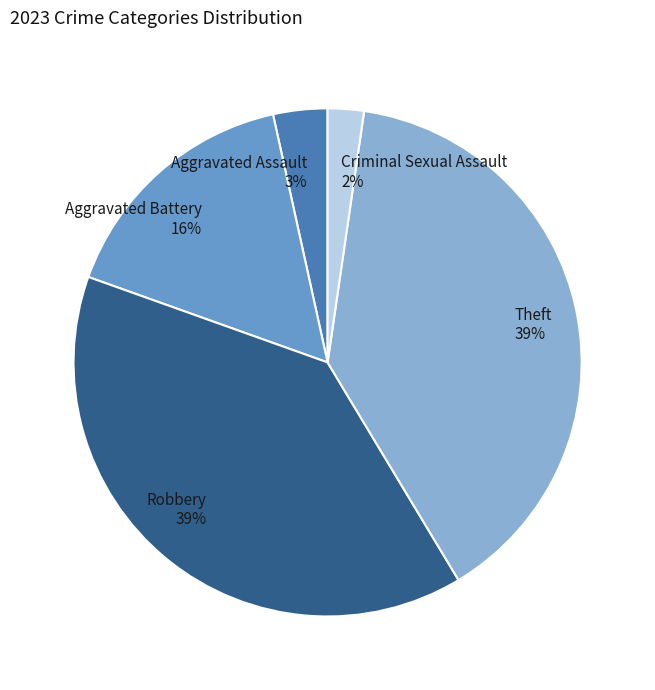

Do Criminal Sexual Assault 2% and Aggravated Assault 3% together represent more than half of the pie?

No